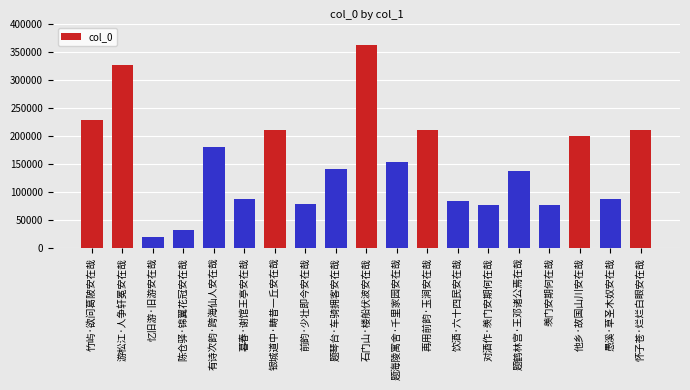

What is the smallest value displayed?

18553